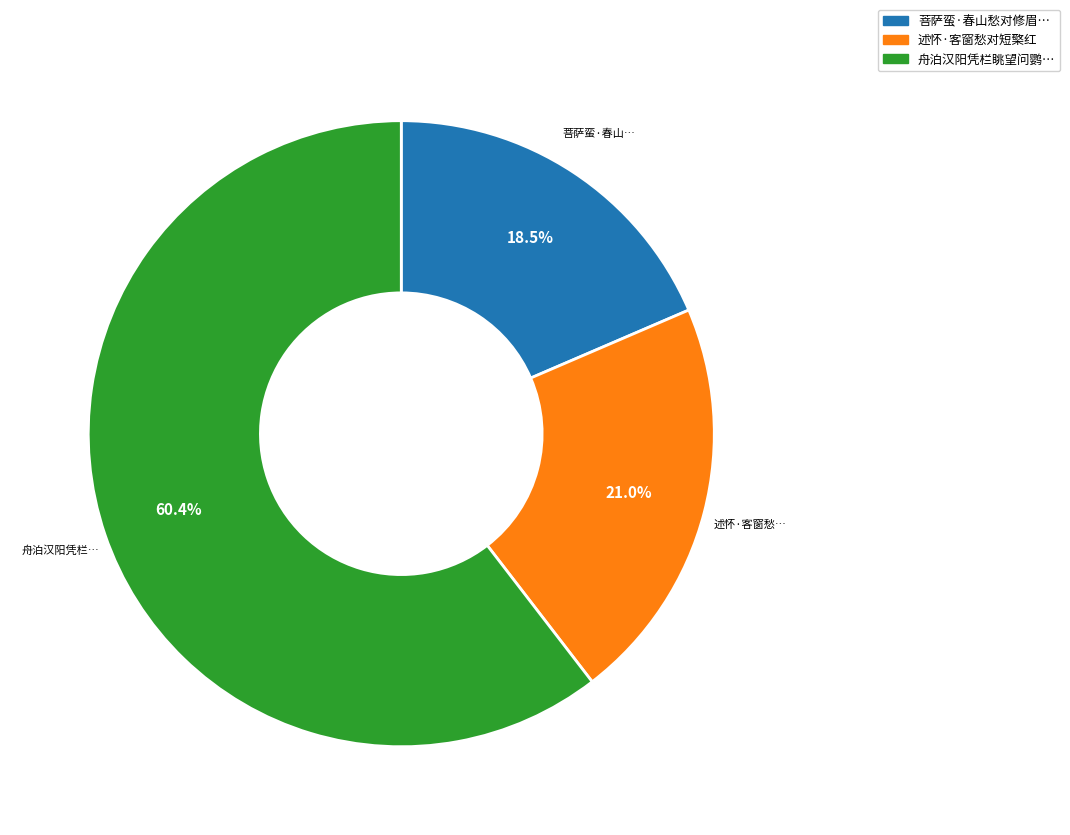

To the nearest percent, what is the average slice percentage?

33%